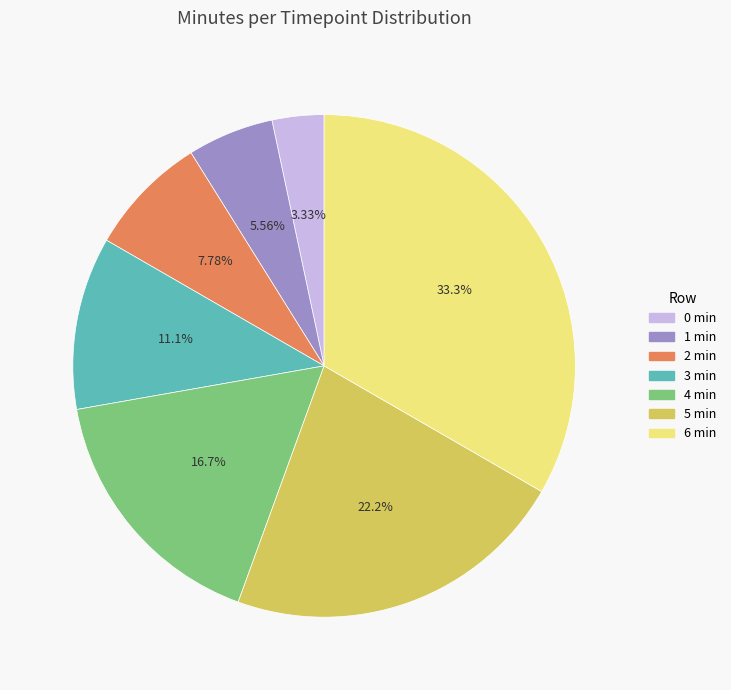

How many slices are in this pie chart?

7